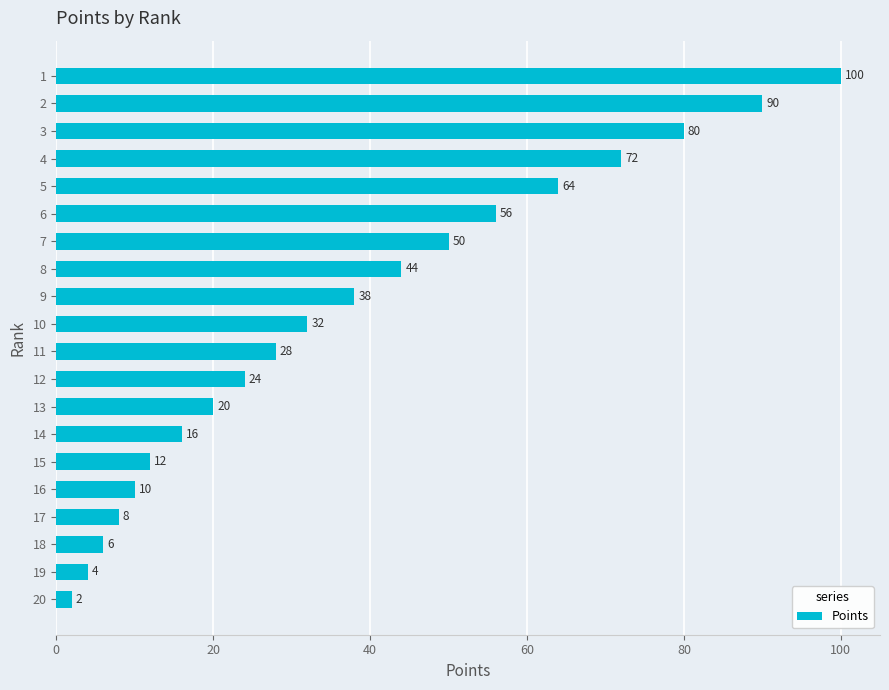

What is the sum of all values?

756